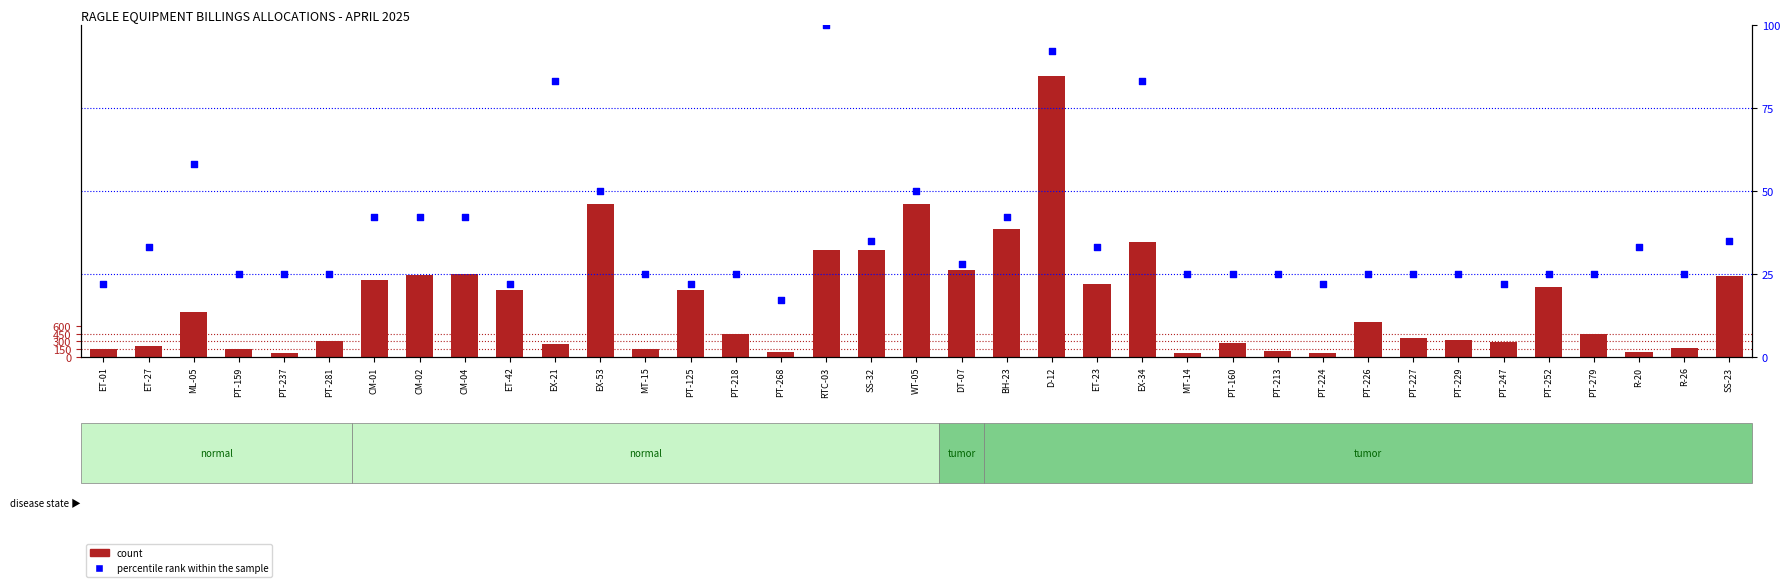

At how many categories does at least one series exceed 3354?

1